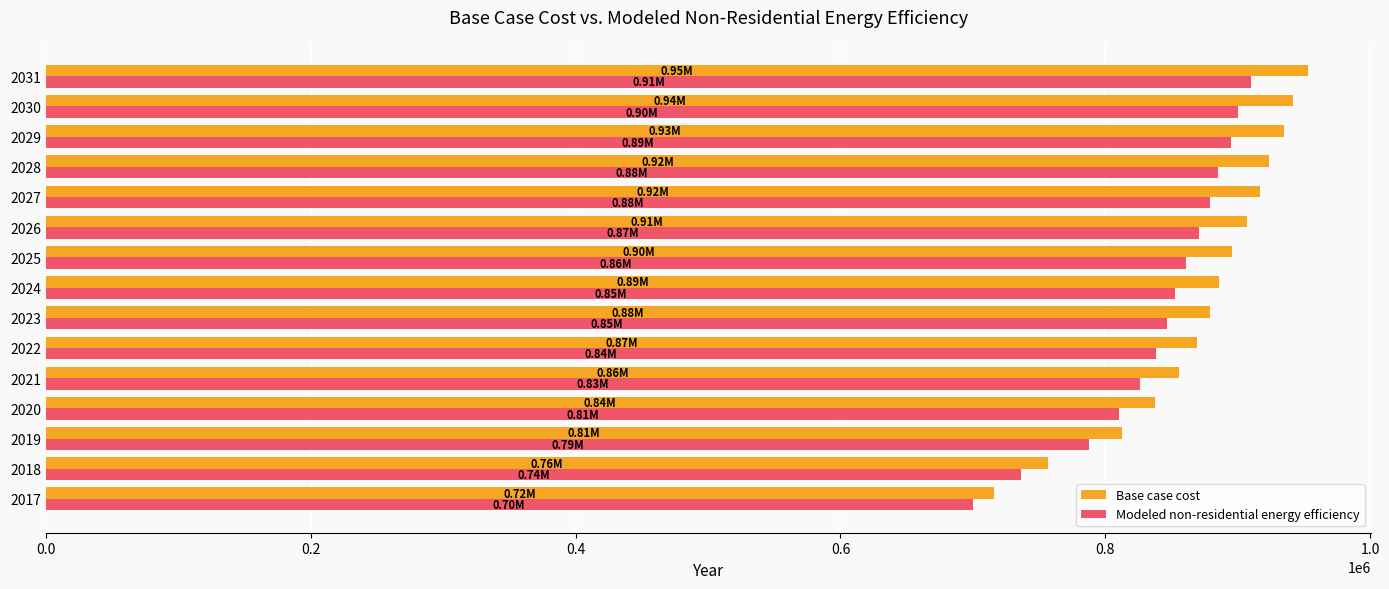

What is the difference between the maximum and minimum values in the Modeled non-residential energy efficiency series?

210544.2